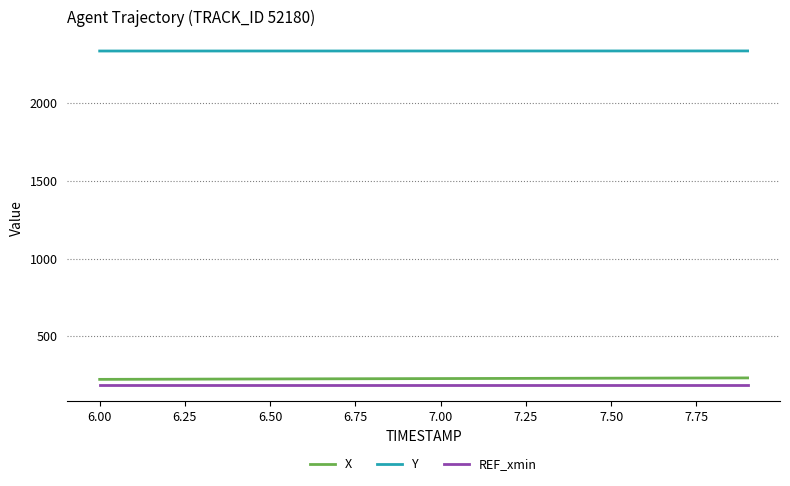

True or false: REF_xmin and X intersect in this chart.

False